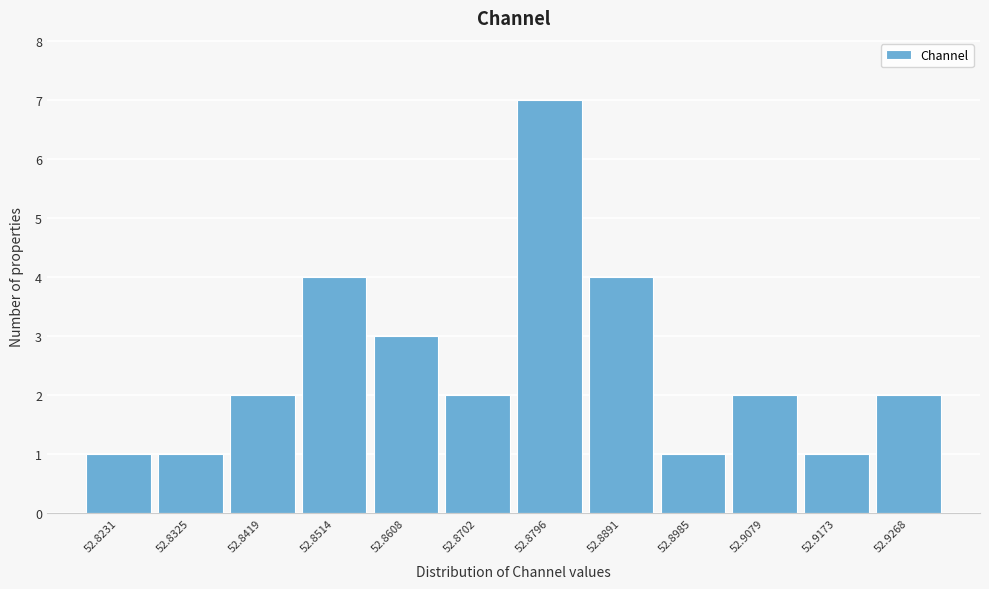

Reading left to right, what are all the values shown in this chart?

1	1	2	4	3	2	7	4	1	2	1	2